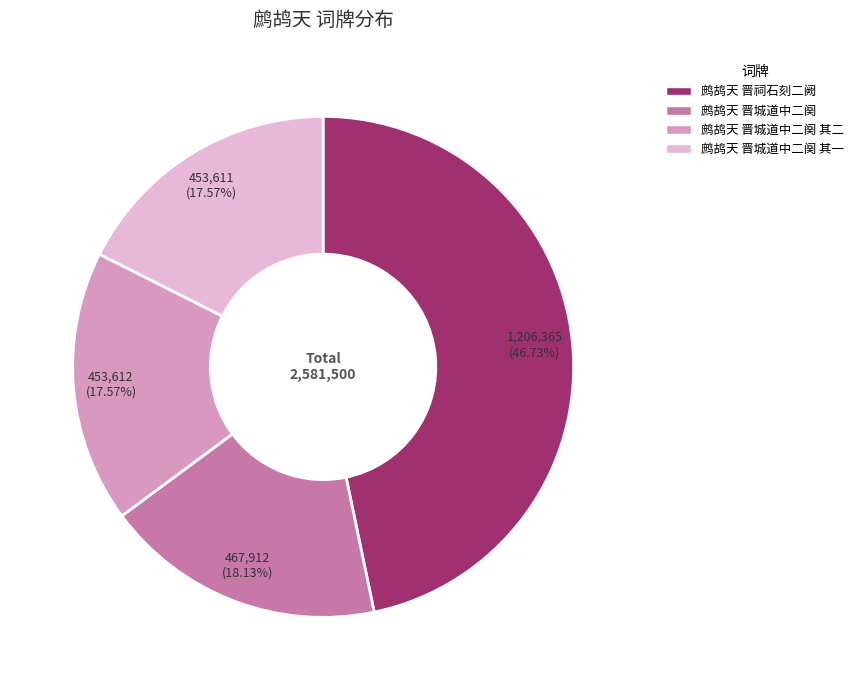

Is there any slice that represents more than half of the pie?

No